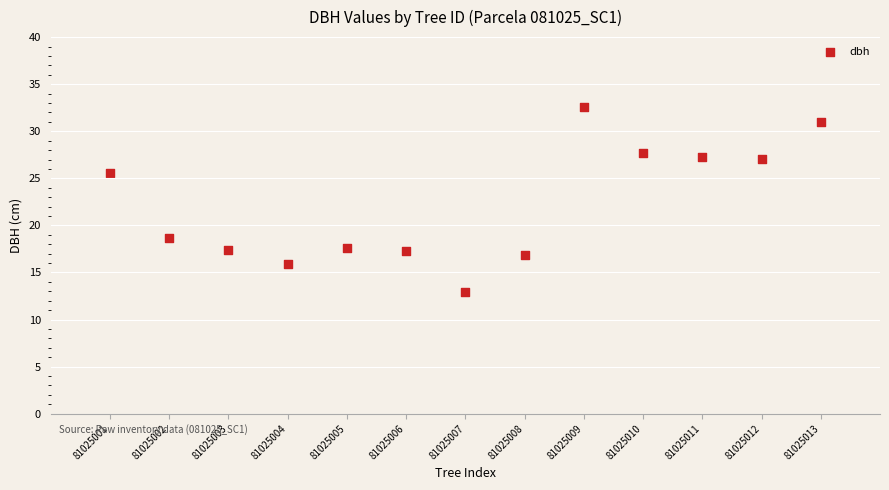

What is the range of Y values (max minus min)?

19.7